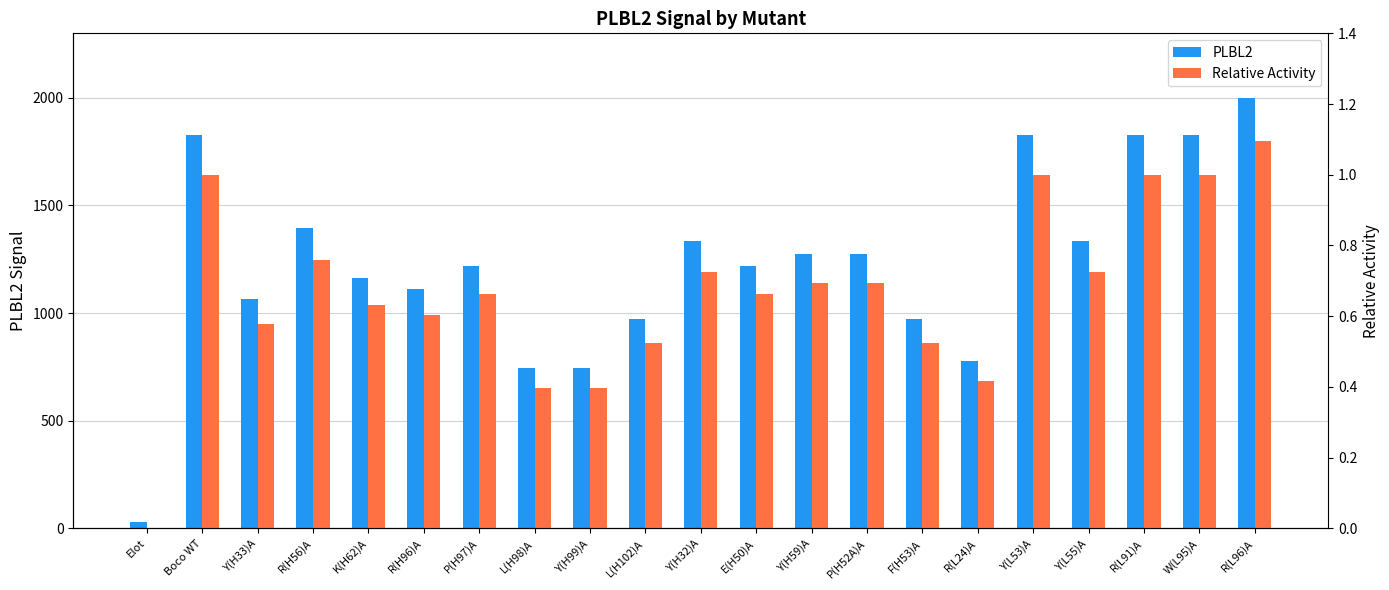

How many distinct data groups are displayed?

2